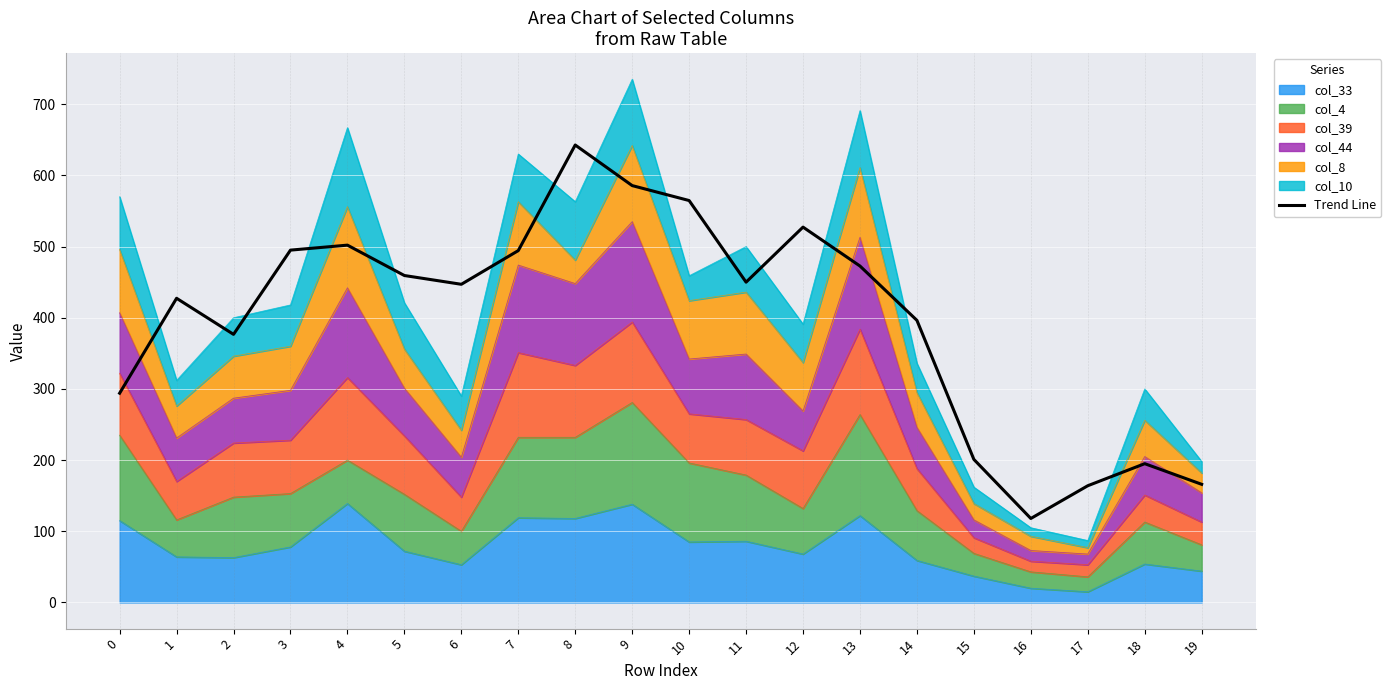

How many lines are shown in the chart?

1